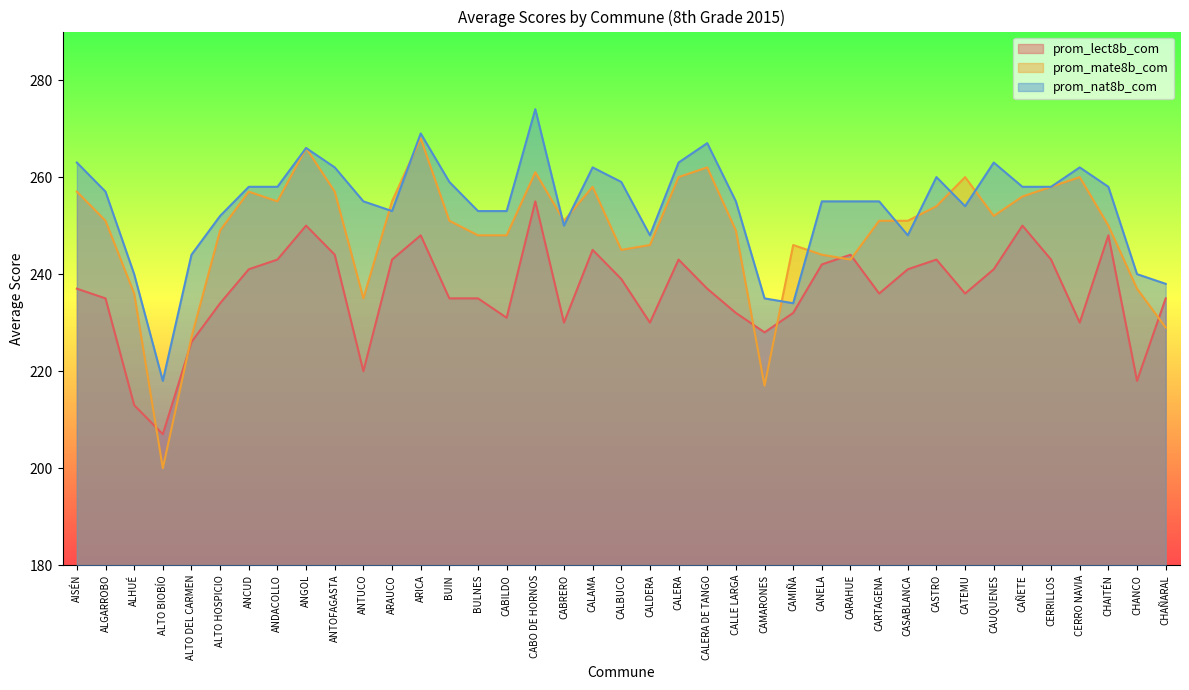

What is the difference between the highest and lowest values at CAÑETE?

8